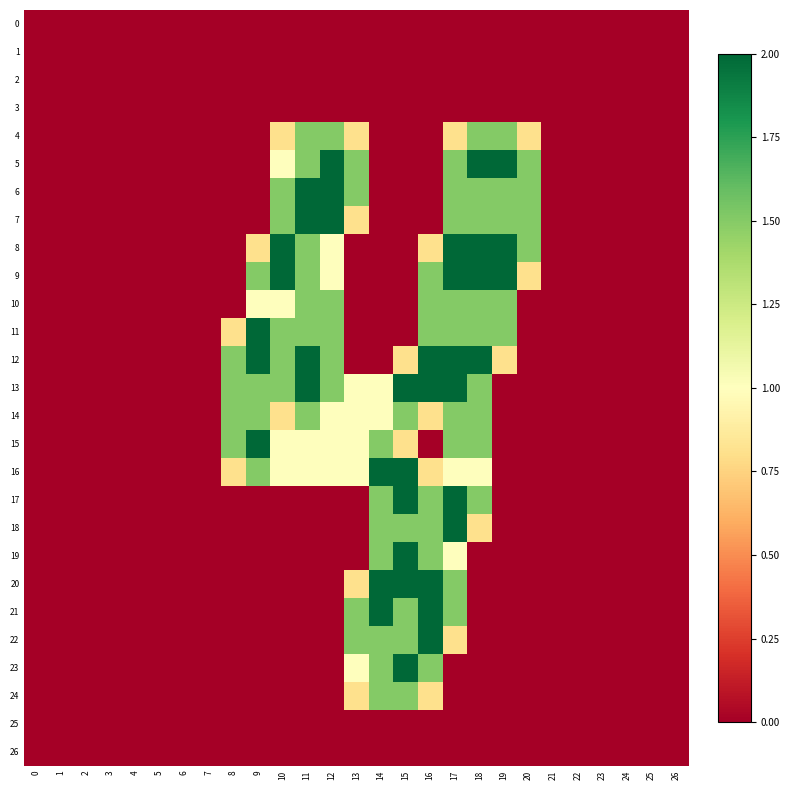

Which has a higher value, 21 or 4?

21